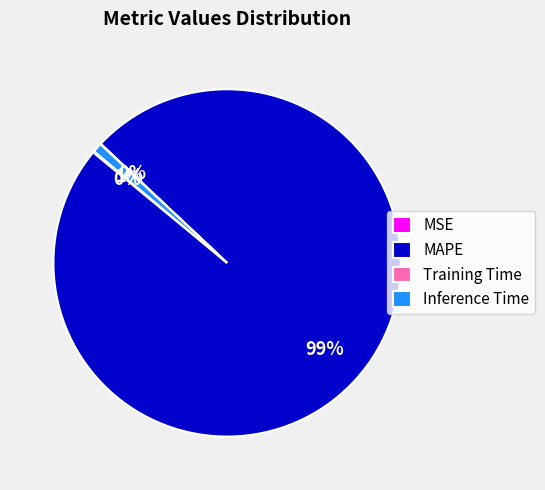

What is the largest slice in the pie chart?

MAPE